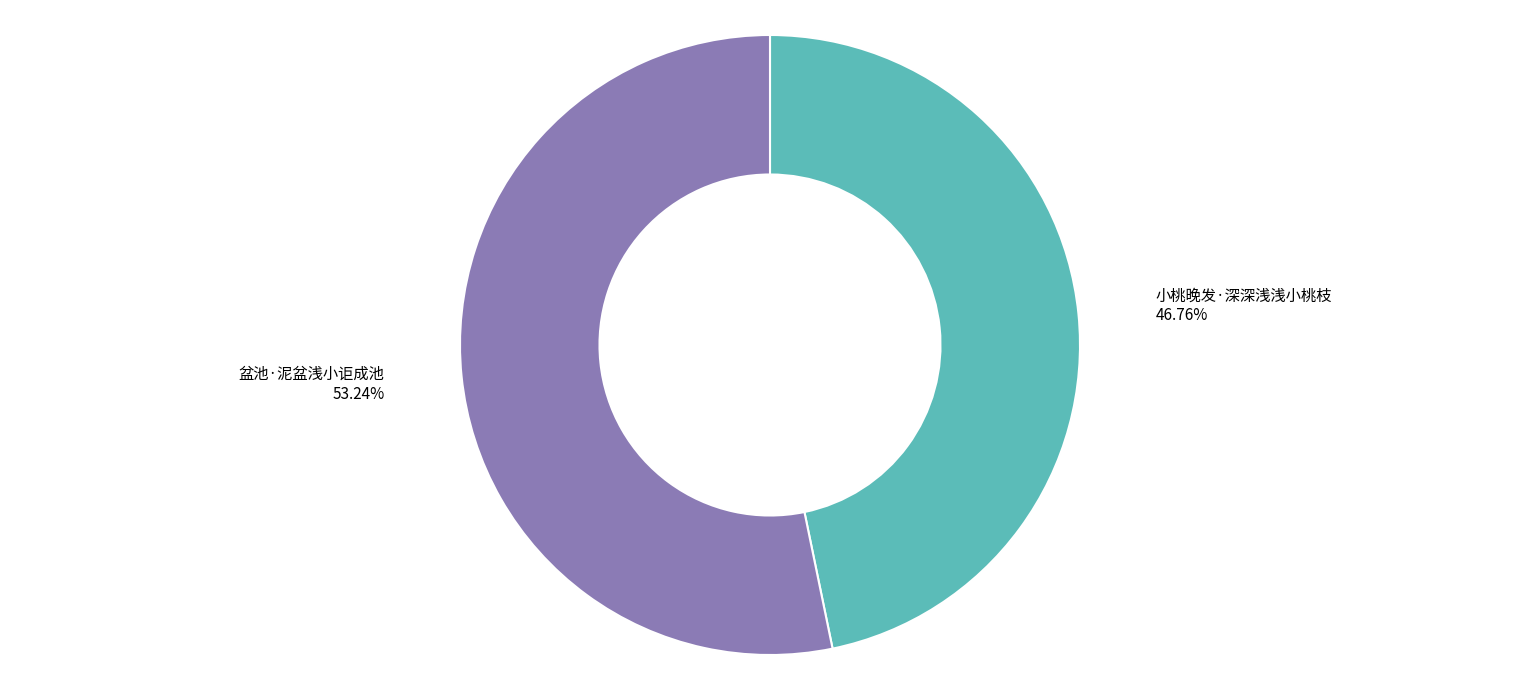

Between 小桃晚发·深深浅浅小桃枝 and 盆池·泥盆浅小讵成池, which is larger?

盆池·泥盆浅小讵成池